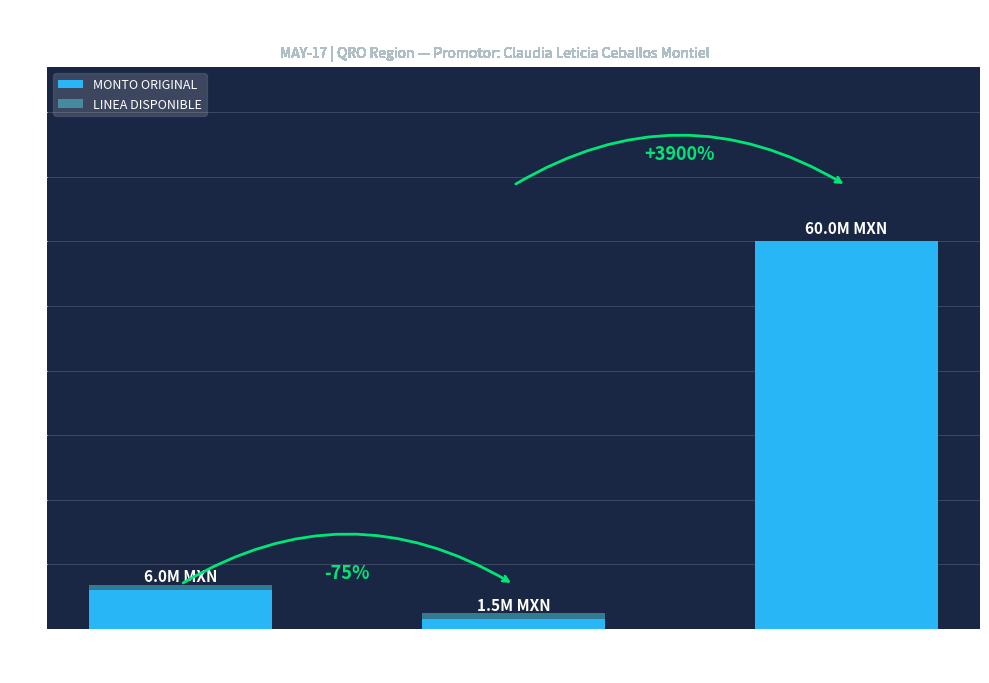

Where does the MONTO ORIGINAL series first go above 6000000?

AGUACATES
SELECCIONADOS